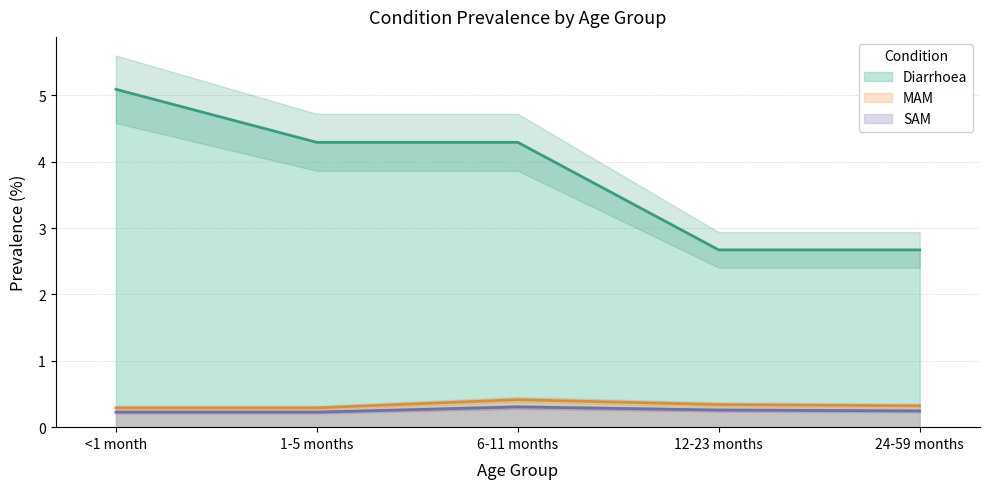

What position from the left is <1 month?

1